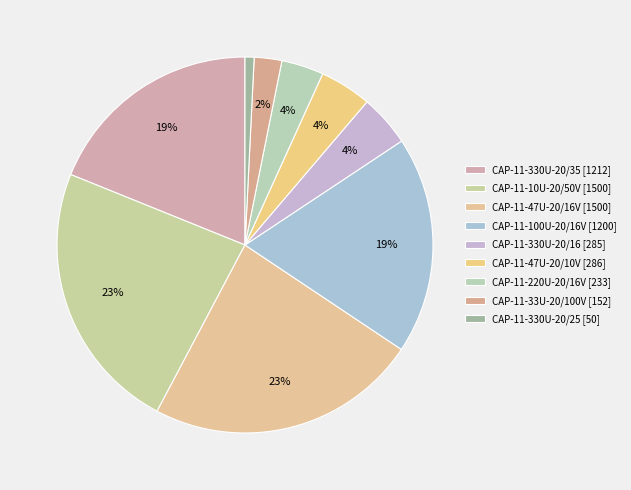

To the nearest percent, what portion does CAP-11-100U-20/16V represent?

19%